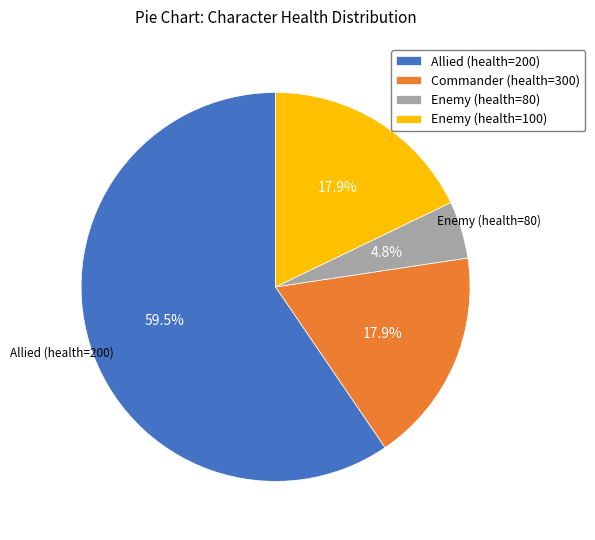

Which category has the biggest portion of the pie?

Allied (health=200)